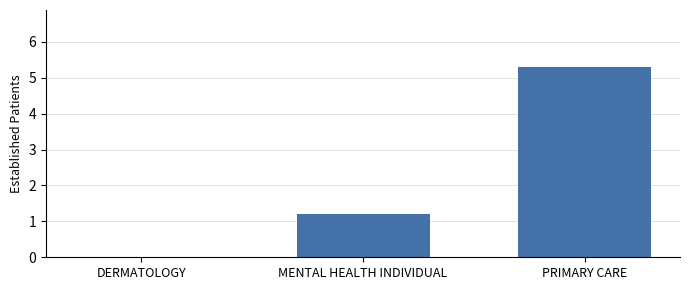

At which label does the data first exceed 1?

MENTAL HEALTH INDIVIDUAL